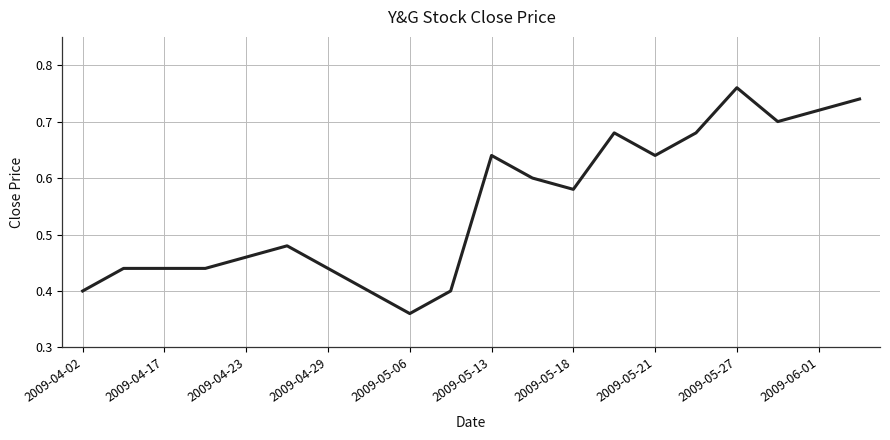

Does the chart display data point markers on the line(s)?

No